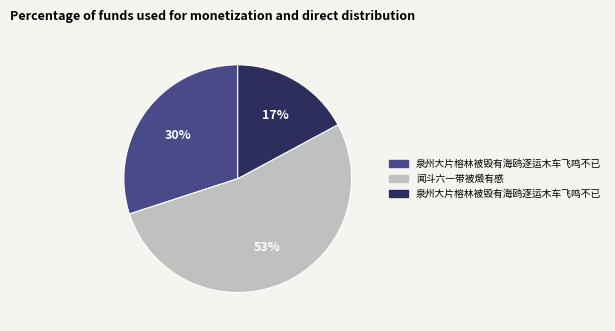

Does any single category account for the majority?

Yes